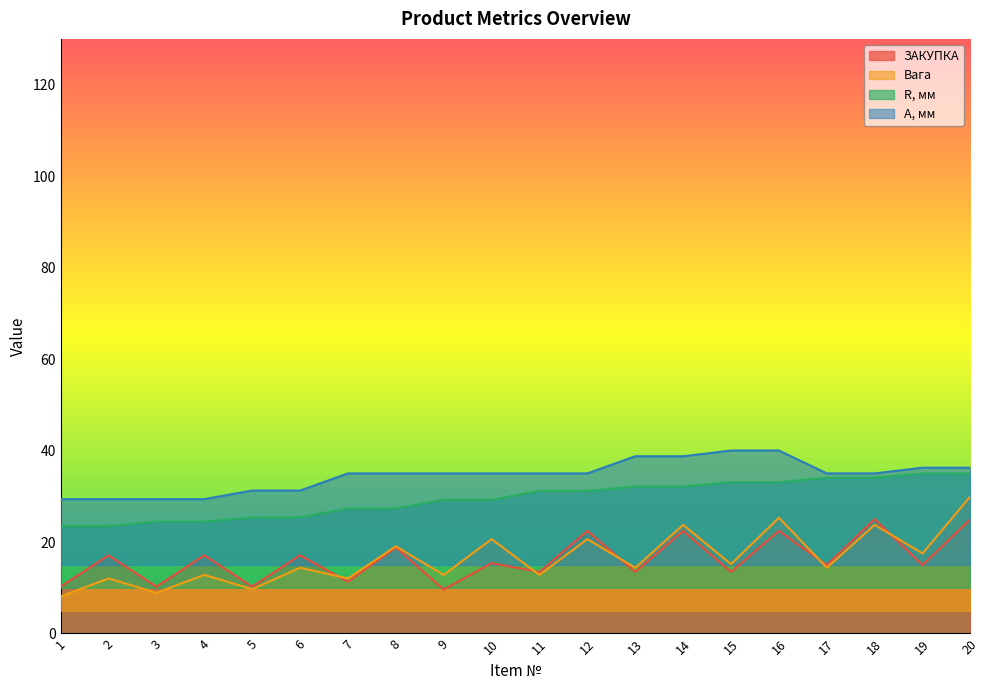

At which category does the chart reach its peak across all series?

15